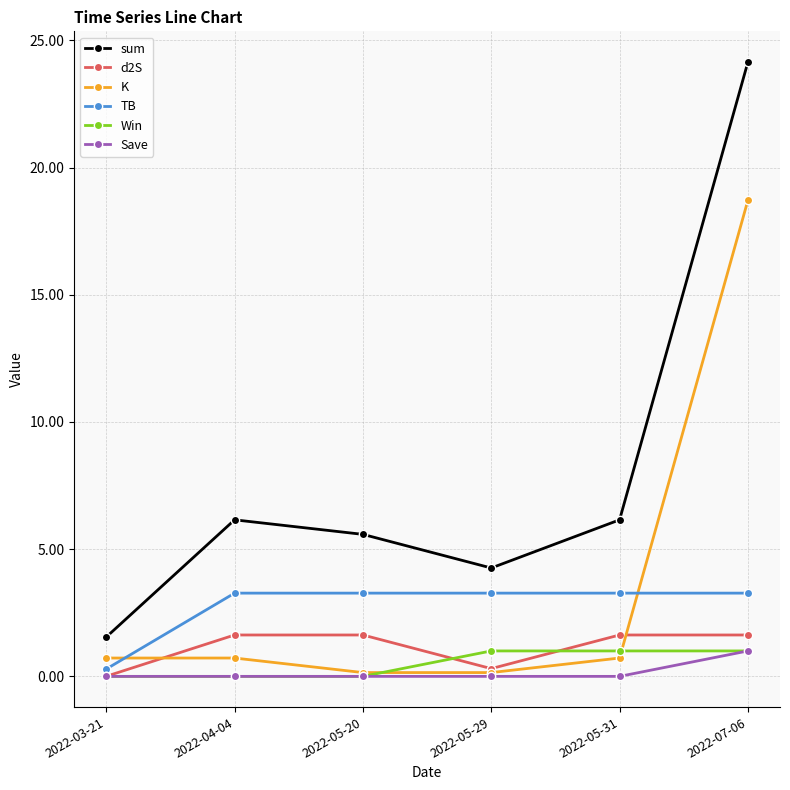

Is the value of sum at 2022-05-29 greater than the value of d2S at 2022-05-31?

Yes